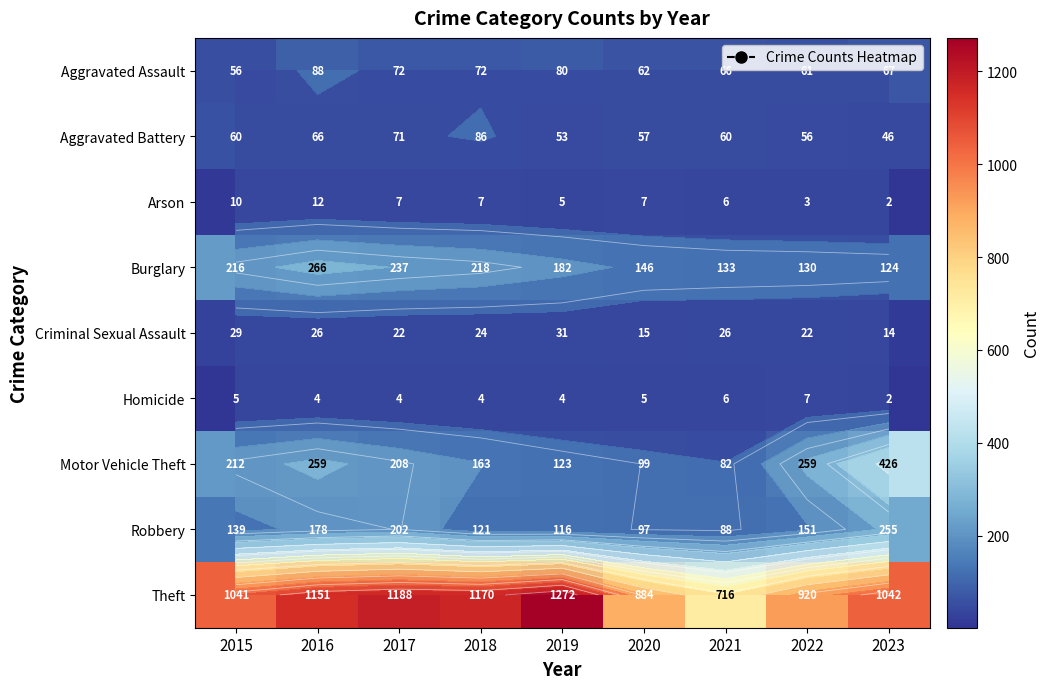

What is the average value of the Aggravated Assault series?

69